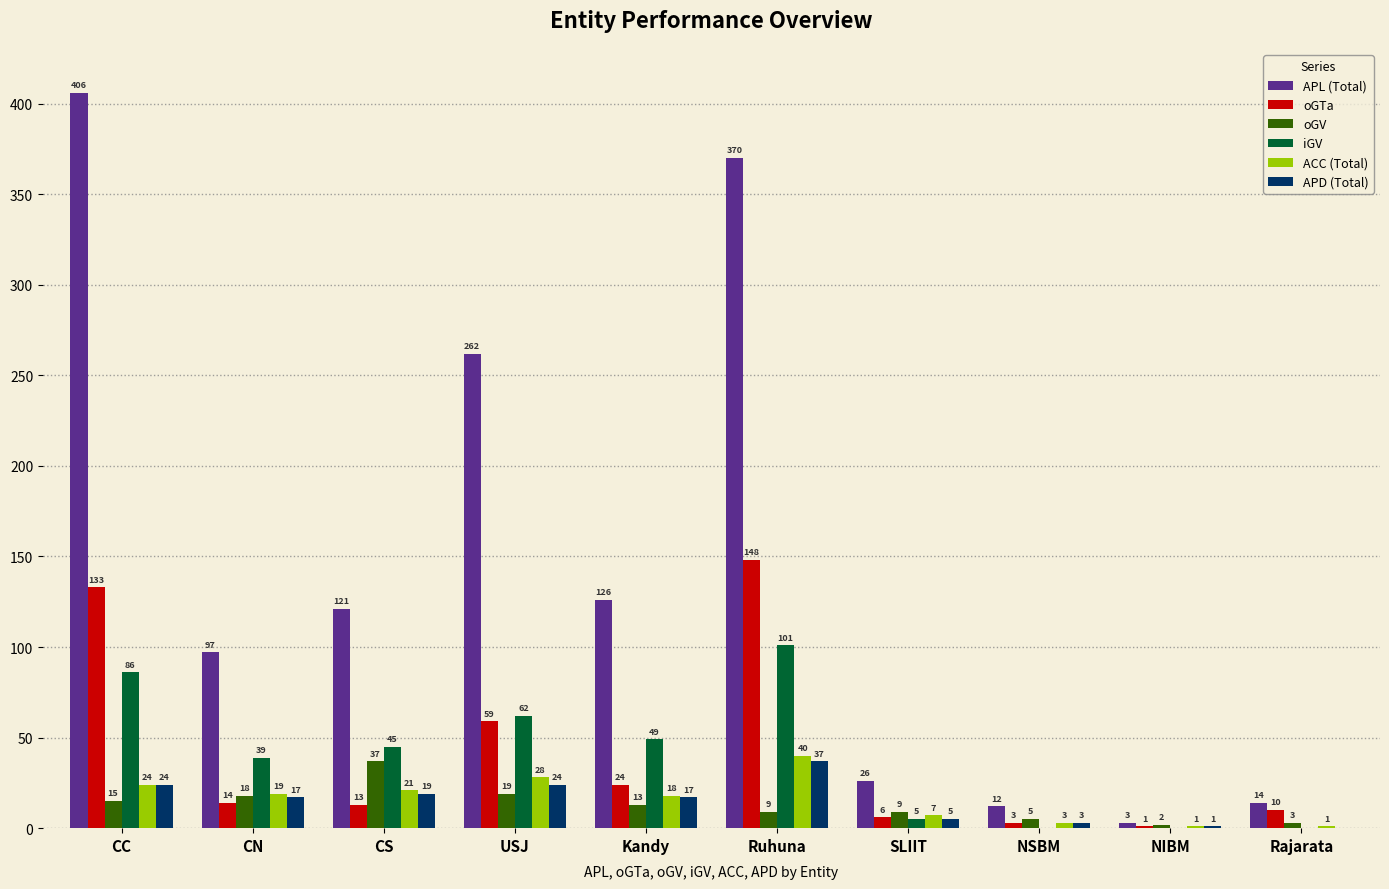

At which category is the sum across all series the highest?

Ruhuna